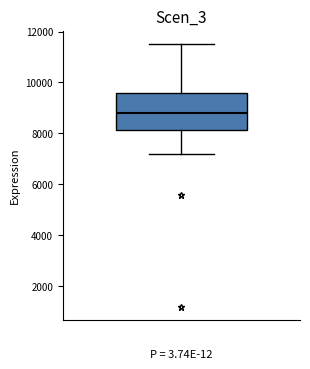

Read this box plot against the y-axis: the position of the median line, the range covered by the box, and the ends of both whiskers. The values are not printed on the chart, so give them approximately, as read against the axis.

median 8800, box 8200 to 9600, whiskers 7200 to 11600